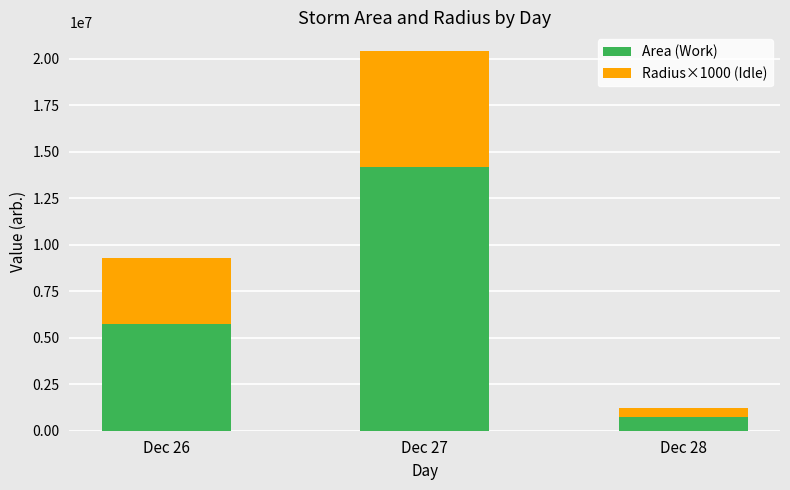

What is the approximate value of Area (Work) at Dec 27, to the nearest 50?

14194400